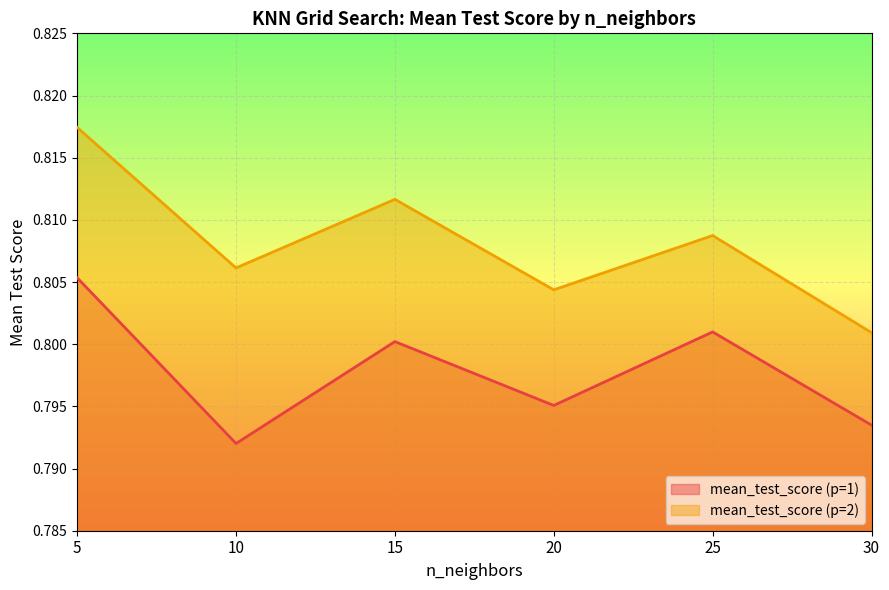

Does the chart display data point markers on the line(s)?

No